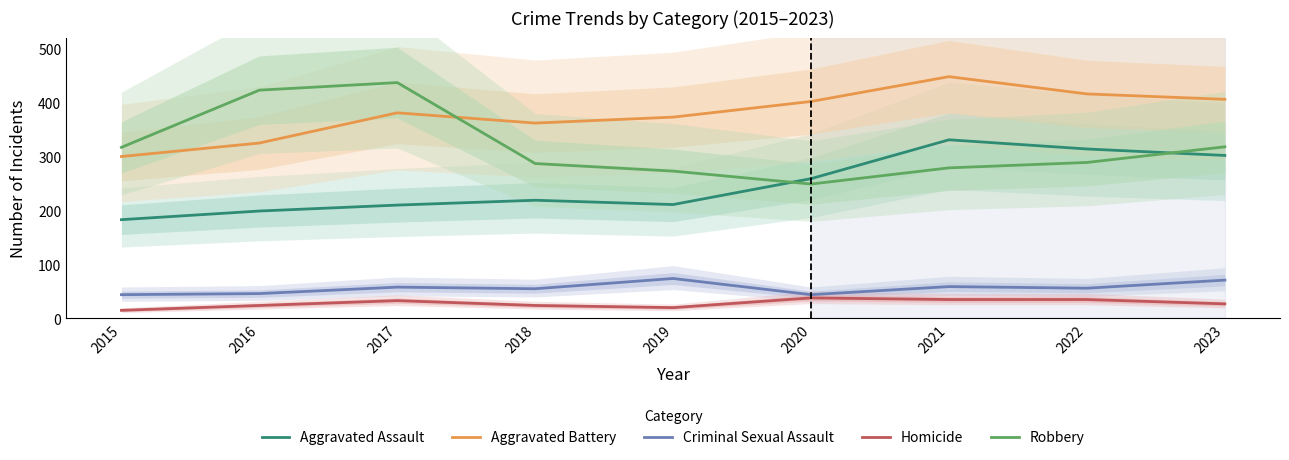

Where is Criminal Sexual Assault nearest to the value 59?

2021